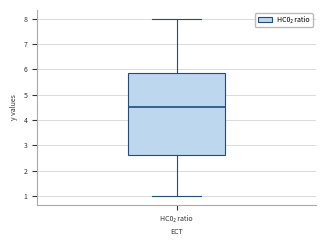

Where does the upper whisker of the box for HC0₂ ratio end on the y-axis? The values are not printed on the chart, so give them approximately, as read against the axis.

8.0